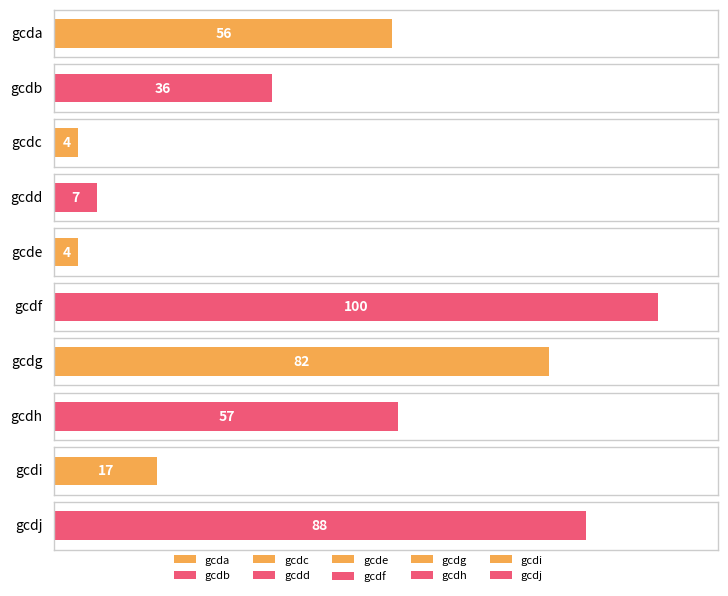

Reading right to left, extract all data points from this chart.

gcdj=88	gcdi=17	gcdh=57	gcdg=82	gcdf=100	gcde=4	gcdd=7	gcdc=4	gcdb=36	gcda=56